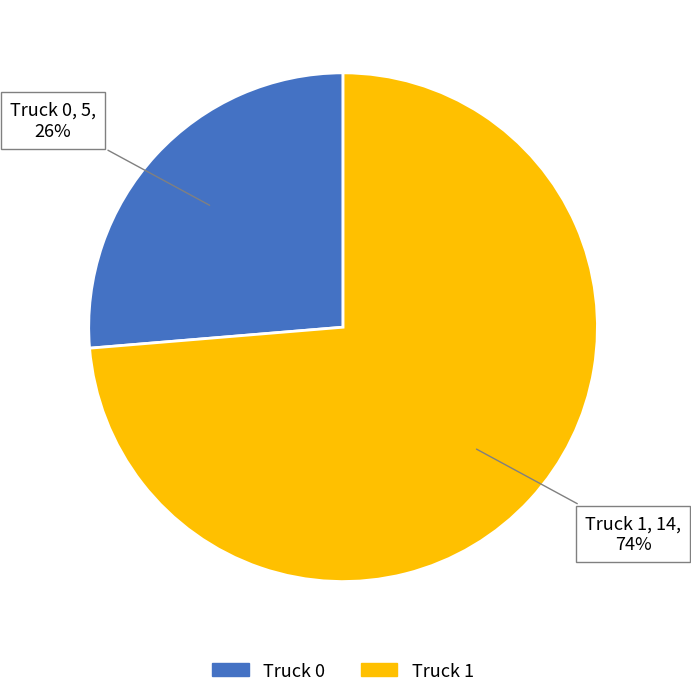

What is the smallest slice in the pie chart?

Truck 0